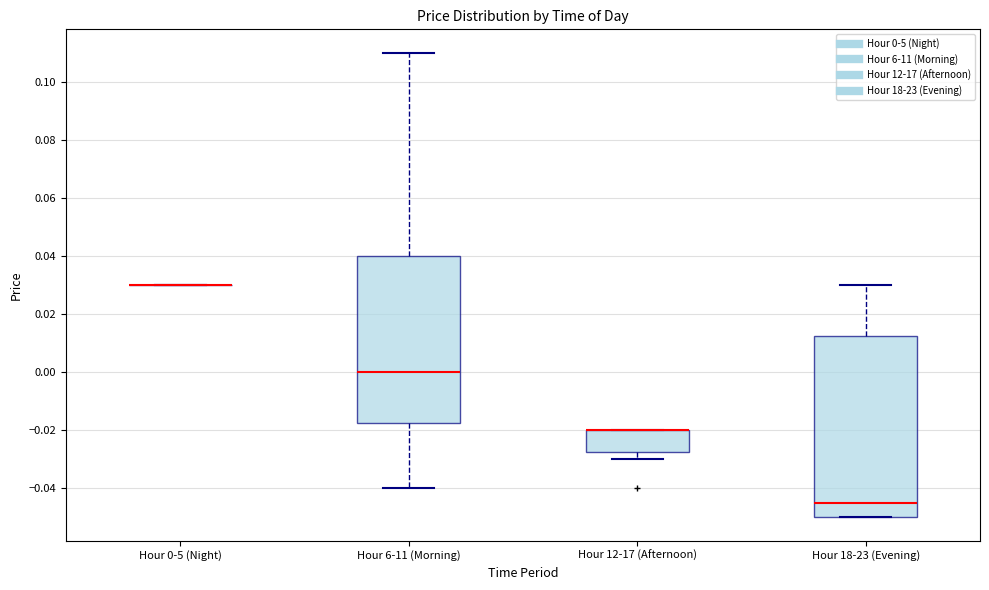

Reading left to right, transcribe this box plot: for each box, give where its median line is, the range the box spans, and where its two whiskers end, as read against the y-axis. The values are not printed on the chart, so give them approximately, as read against the axis.

Hour 0-5 (Night): box collapsed to a line at 0.030, whiskers 0.030 to 0.030
Hour 6-11 (Morning): median 0.000, box -0.018 to 0.040, whiskers -0.040 to 0.110
Hour 12-17 (Afternoon): median -0.020 (drawn on the box's upper edge), box -0.028 to -0.020, whiskers -0.030 to -0.020
Hour 18-23 (Evening): median -0.044, box -0.050 to 0.012, whiskers -0.050 to 0.030